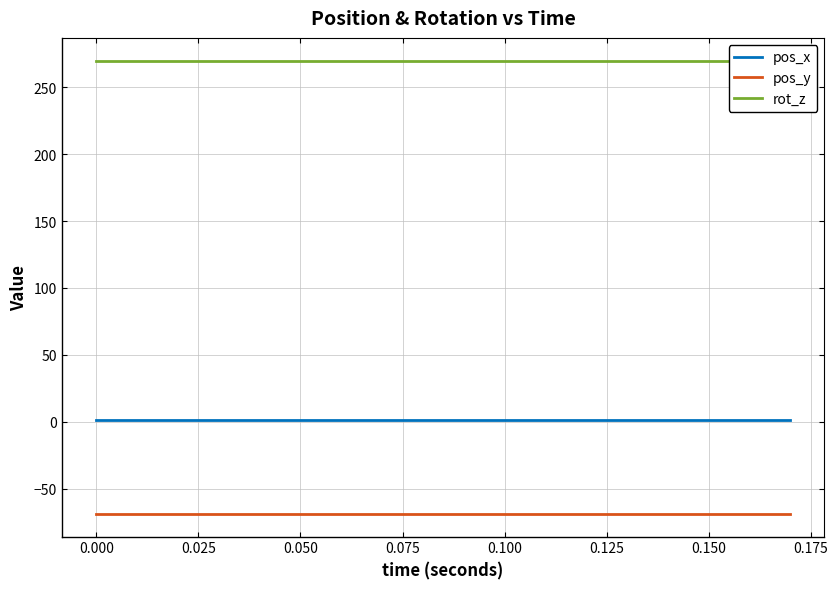

True or false: pos_y and pos_x cross at least once.

False